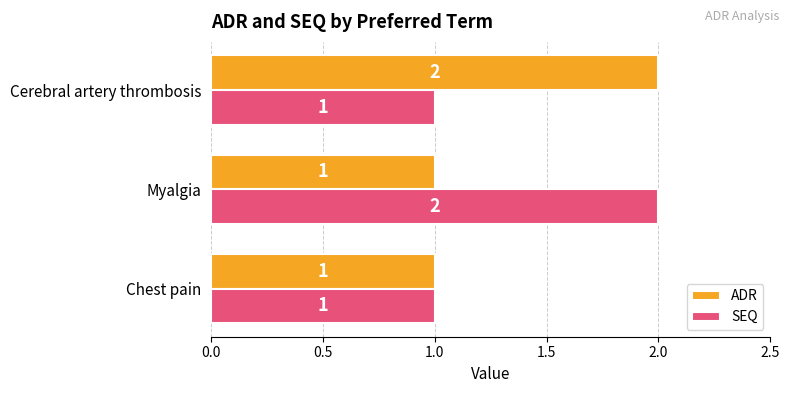

How many series are shown in this chart?

2